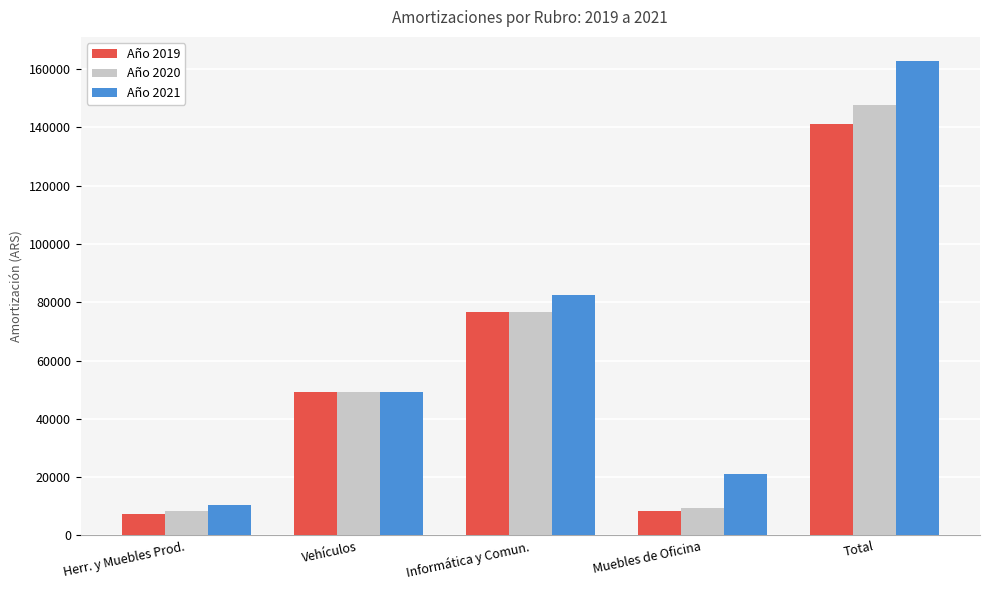

The value of Año 2019 at Informática y Comun. is 76506.3. True or false?

True